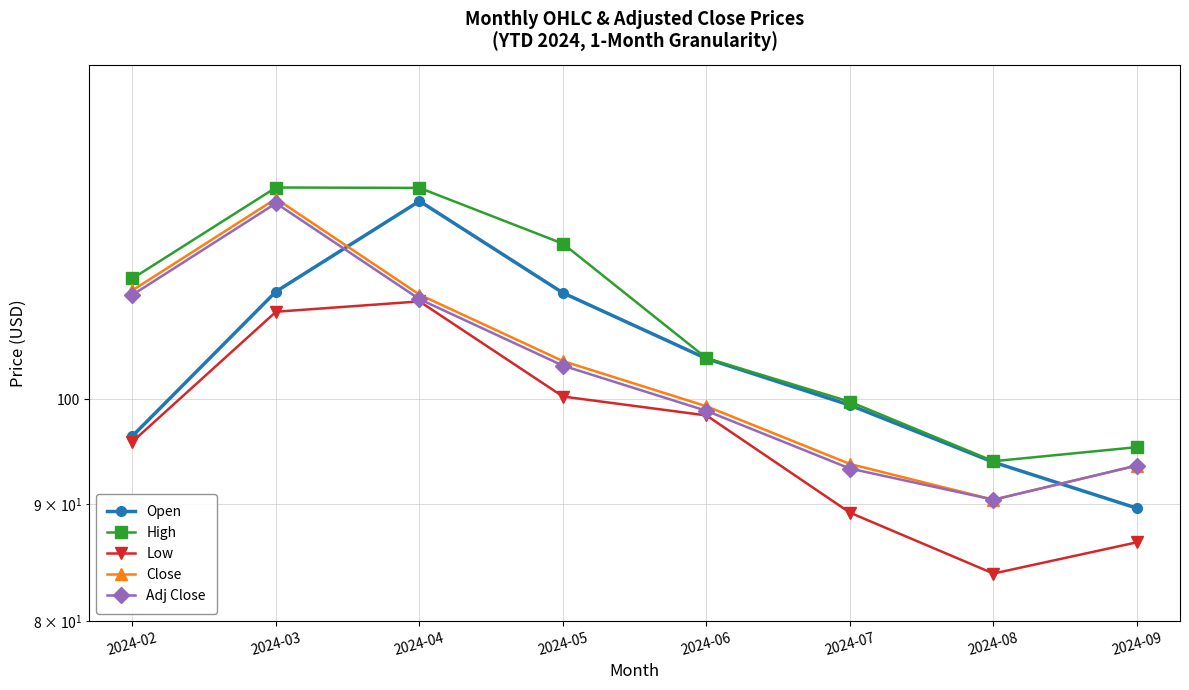

How many lines are shown in the chart?

5